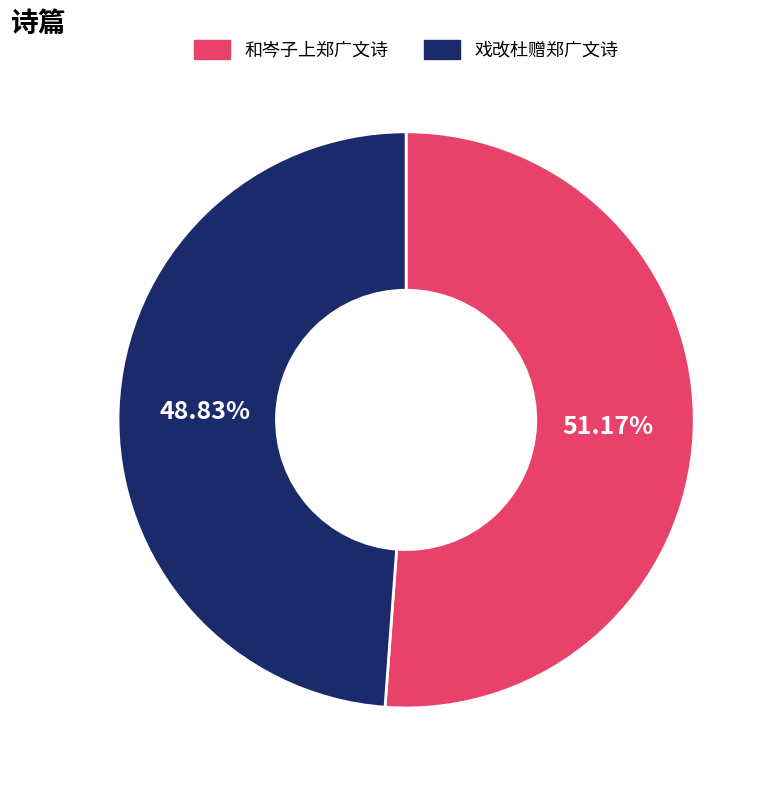

Is it true that 和岑子上郑广文诗 is 65% of the pie?

False